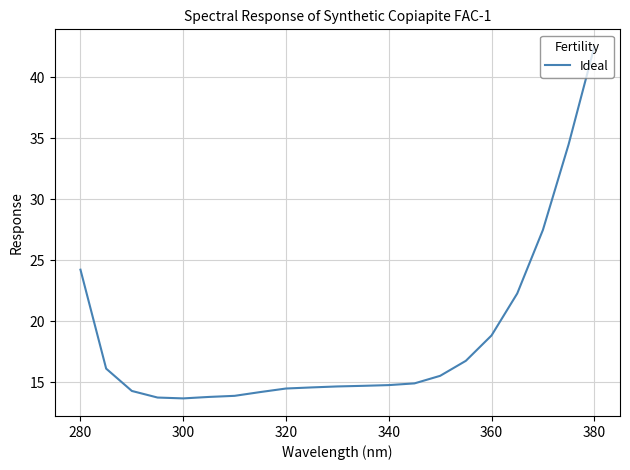

What is the difference between the maximum and minimum values?

28.8